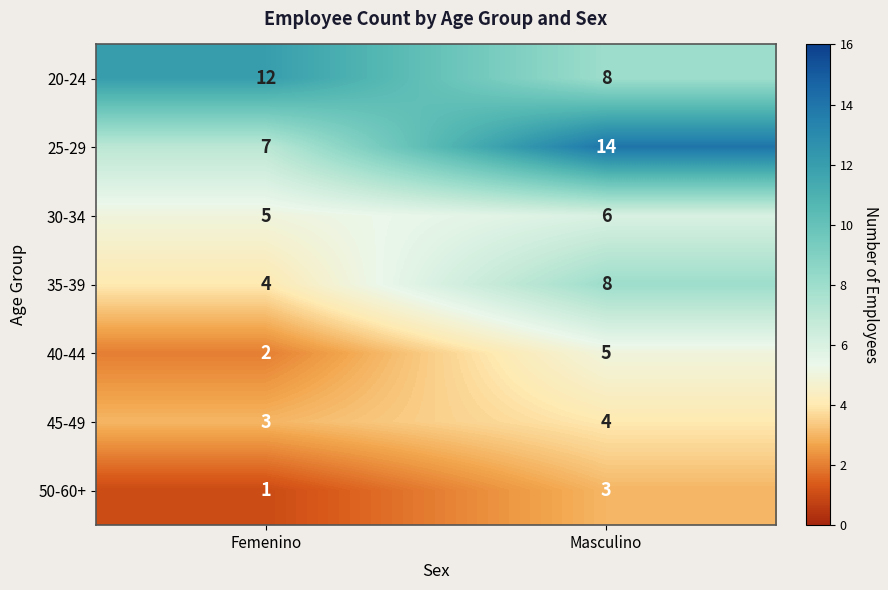

The value of 40-44 at Masculino is 5. True or false?

True